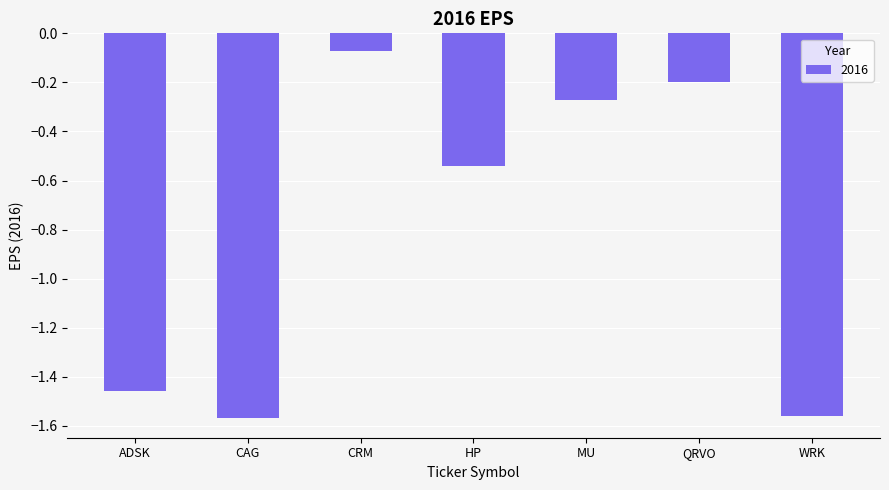

What position from the left is MU?

5